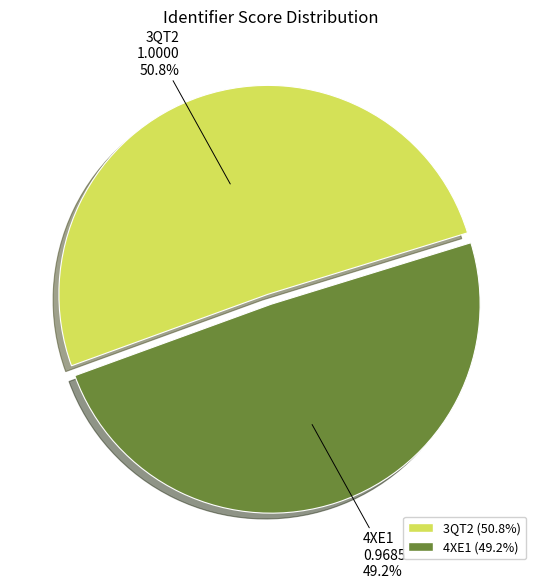

Which slice is the largest?

3QT2